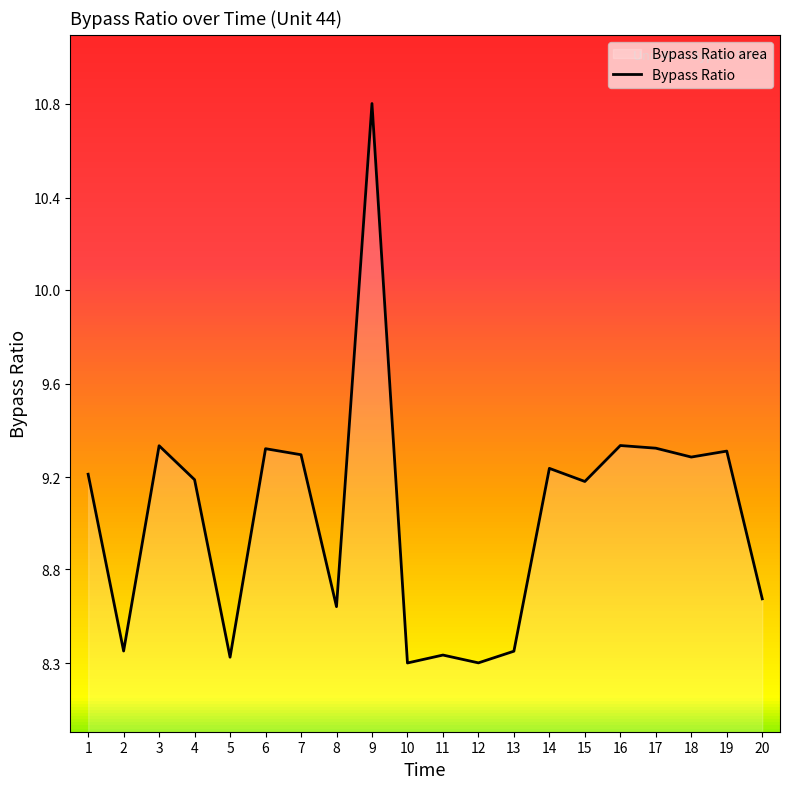

Where is the data nearest to the value 9?

15